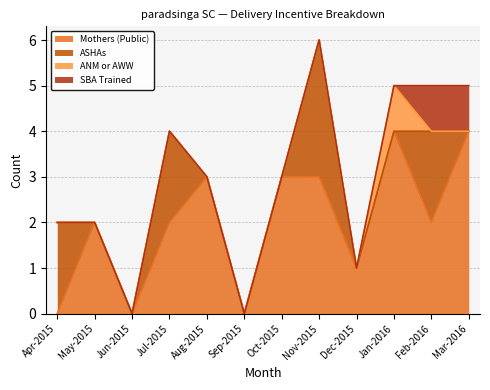

What is the difference between the maximum and minimum values in the ANM or AWW series?

1